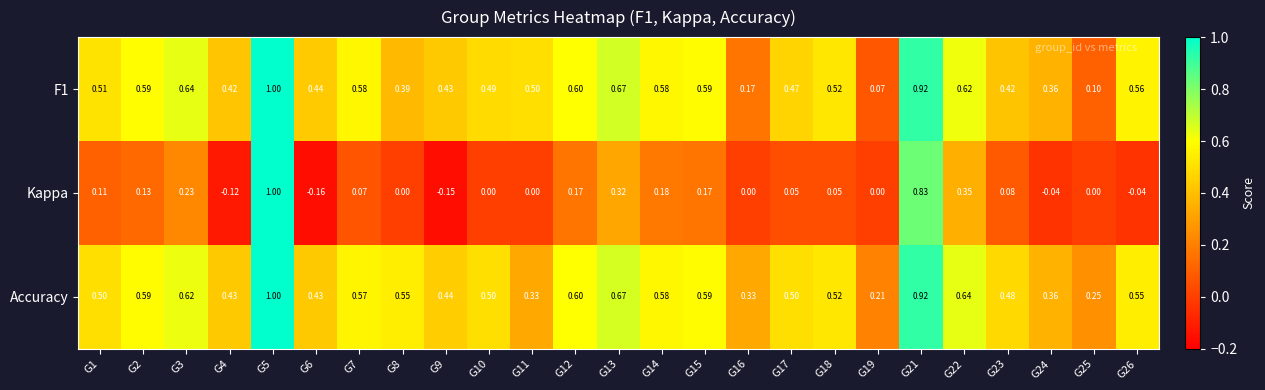

What is the total value across all series at G22?

1.6